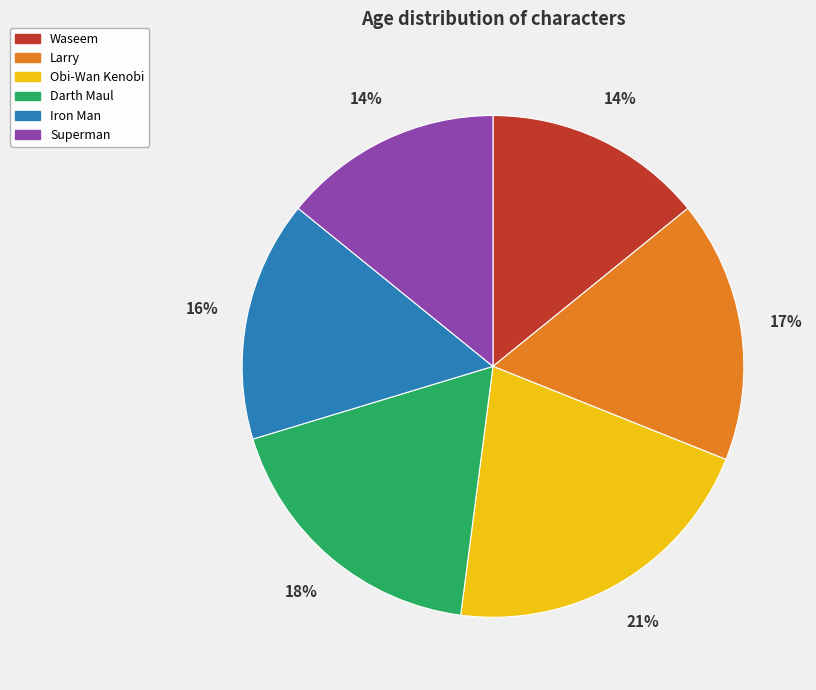

Is the sum of Waseem and Iron Man greater than half?

No